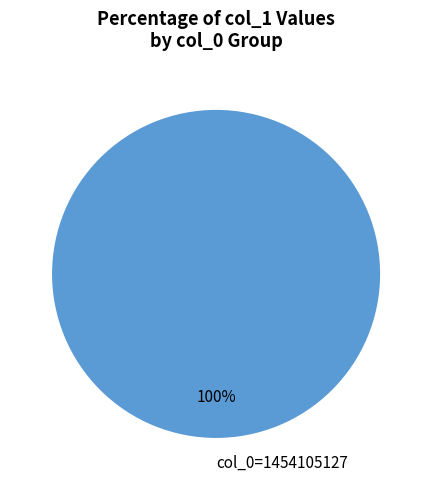

The col_0=1454105127 slice represents 100% of the pie. True or false?

True